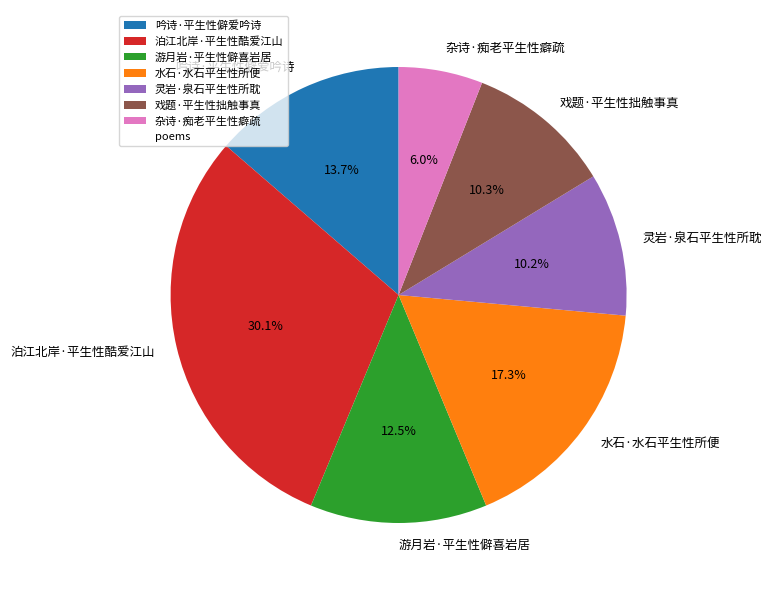

To the nearest percent, what is the average slice percentage?

14%